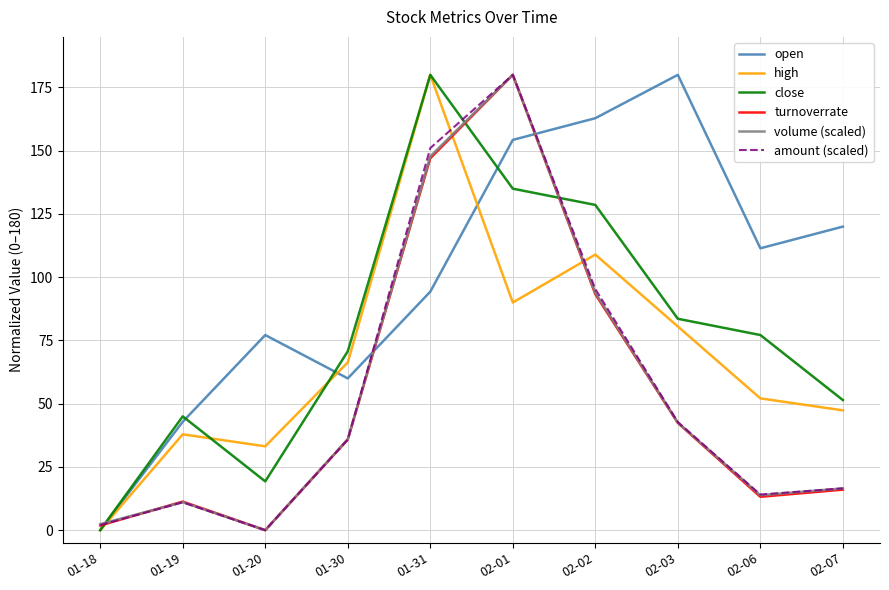

What is the greatest value displayed?

180.0